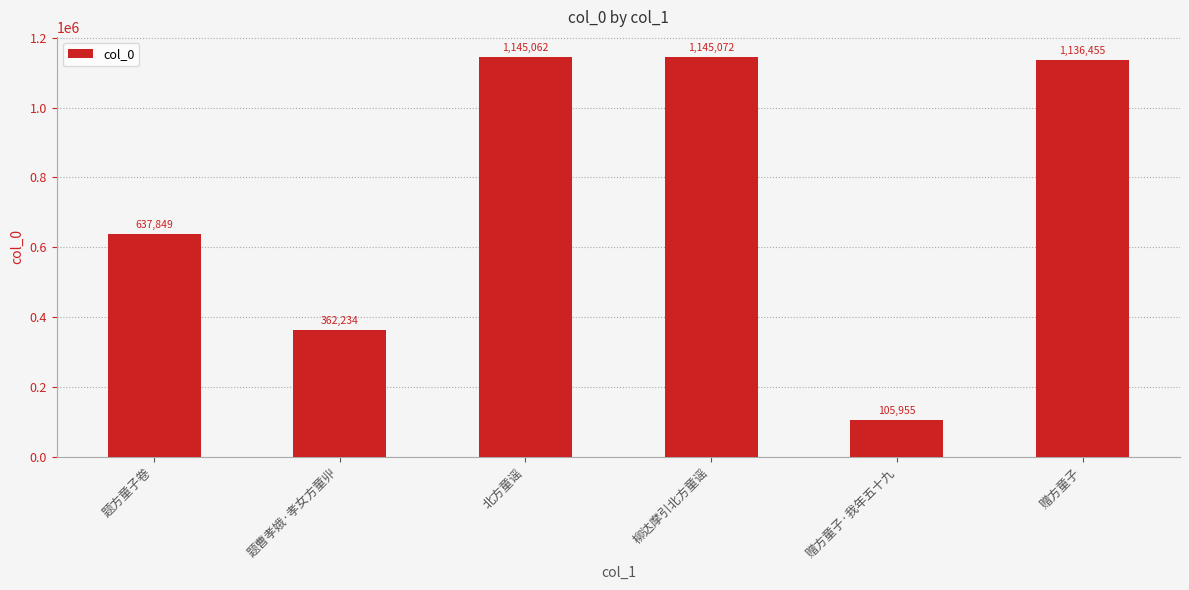

How many data points are less than 1136455?

3